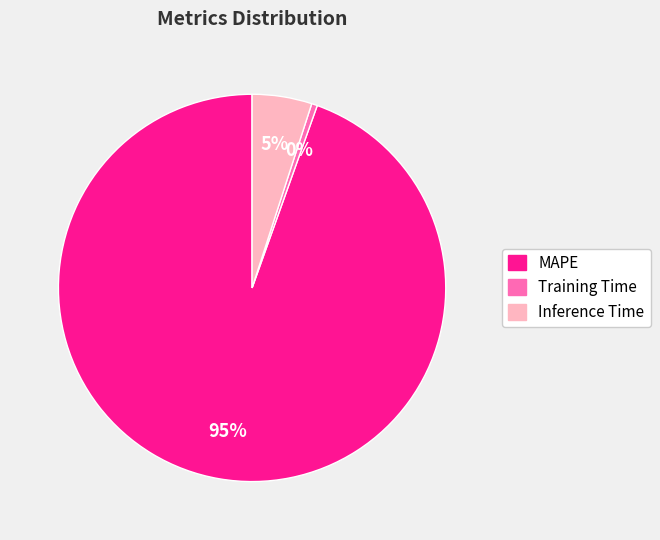

True or false: MAPE accounts for 95% of the total.

True